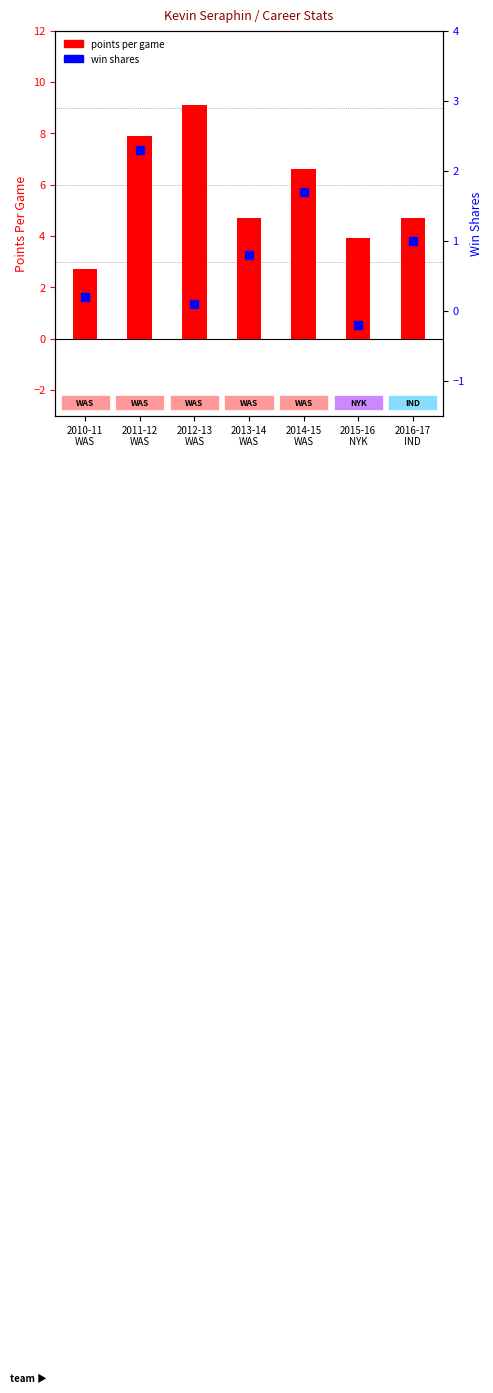

At which category is the sum across all series the highest?

2011-12
WAS